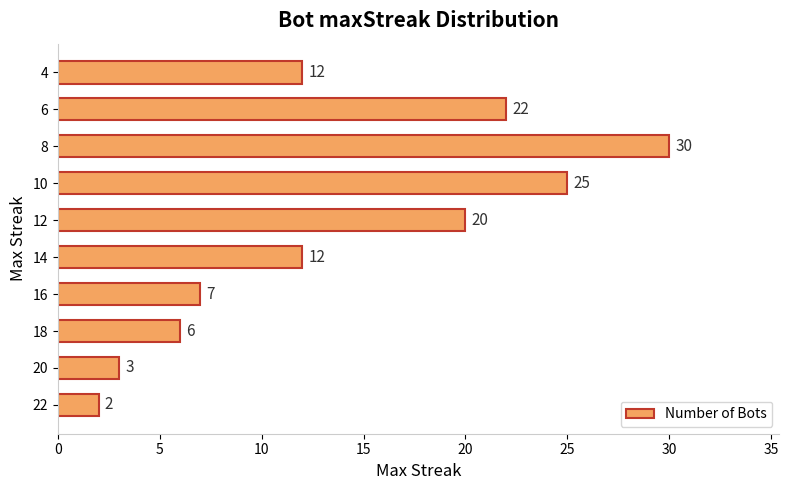

Is it true that the value at 14 is 12?

True